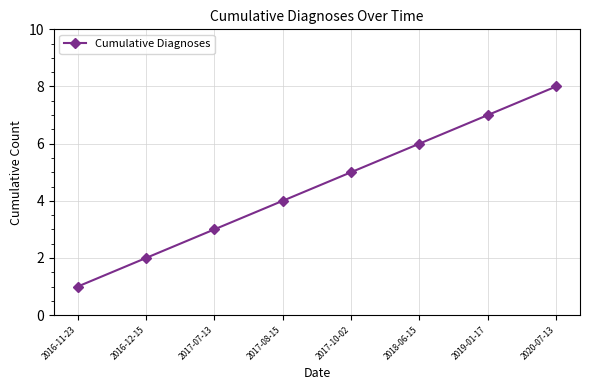

What is the greatest value displayed?

8